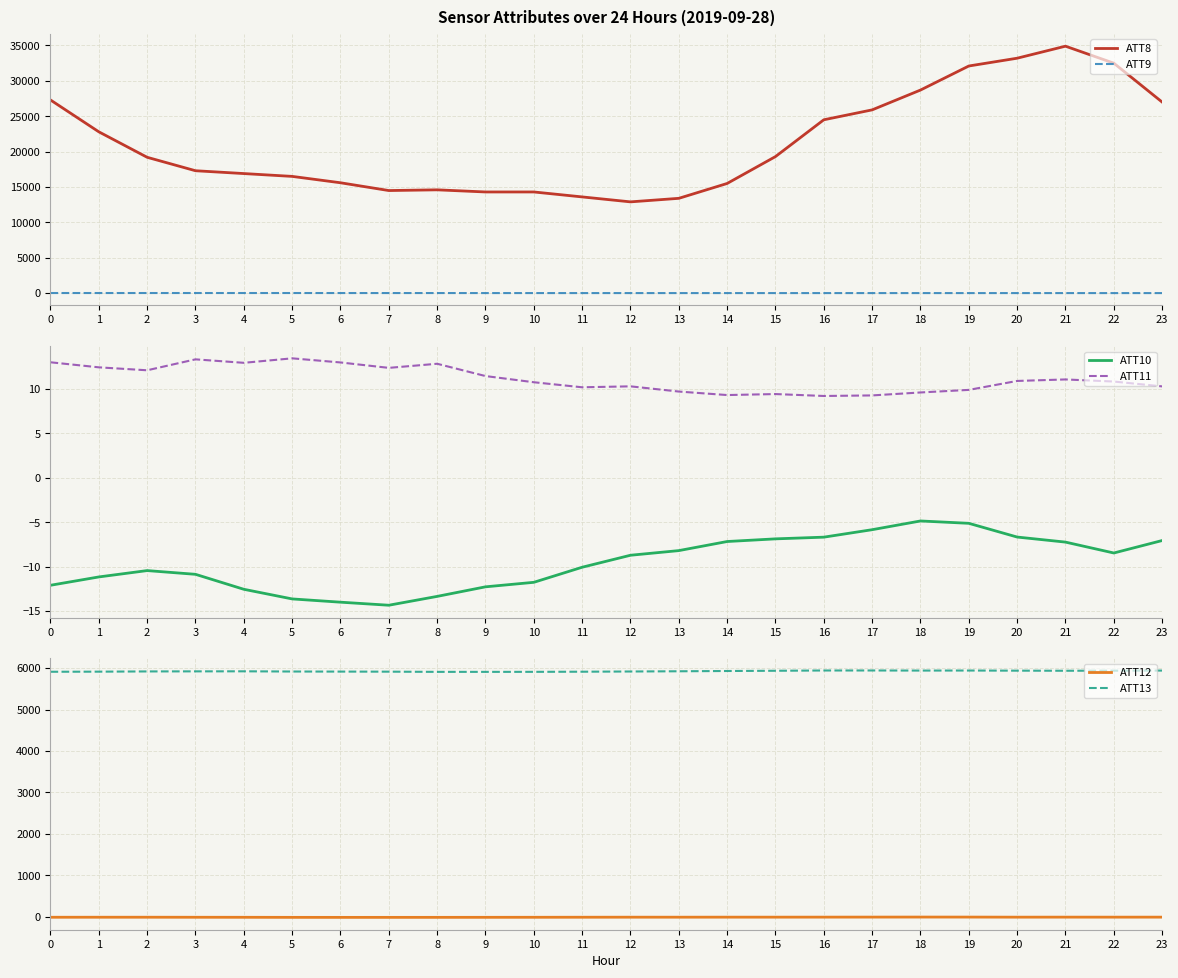

How many data points does each series have?

24